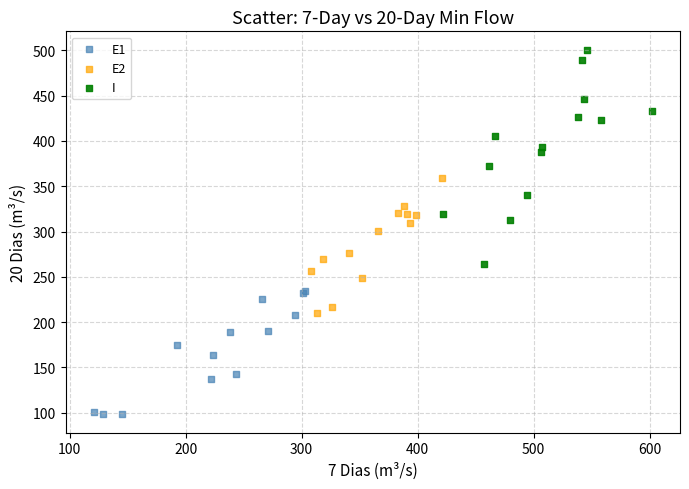

Which series reaches the maximum Y coordinate?

I